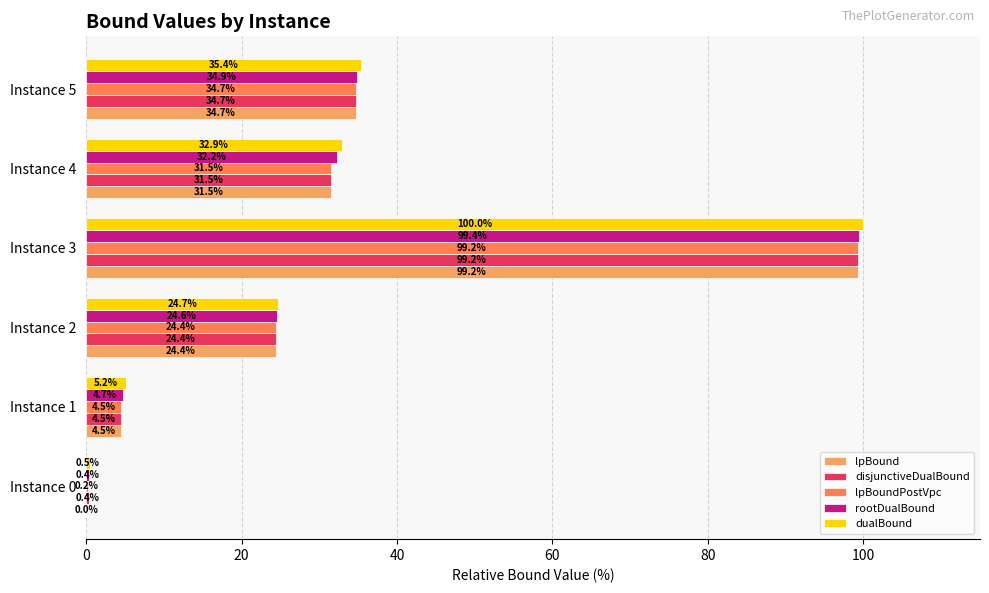

At which label does lpBound reach its peak?

Instance 3